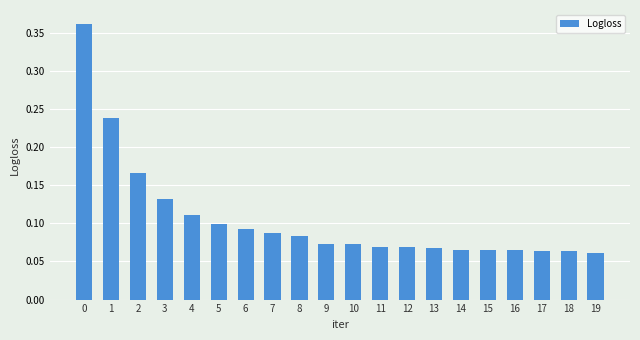

What is the sum of all values?

2.1